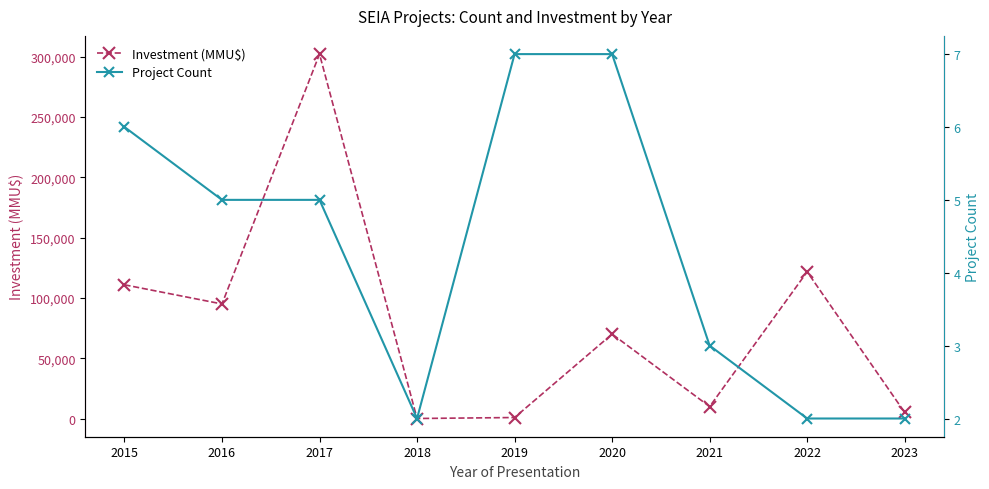

Reading left to right, what are all the values shown in this chart?

Investment (MMU$): 2015=110900	2016=95000	2017=302244	2018=3	2019=816	2020=70007	2021=9903	2022=121700	2023=5003
Project Count: 2015=6	2016=5	2017=5	2018=2	2019=7	2020=7	2021=3	2022=2	2023=2